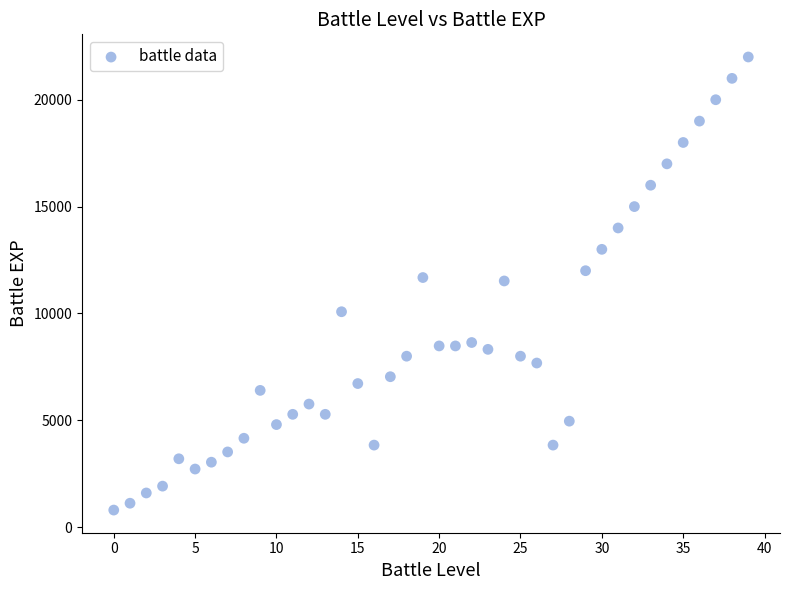

What is the range of Y values (max minus min)?

21200